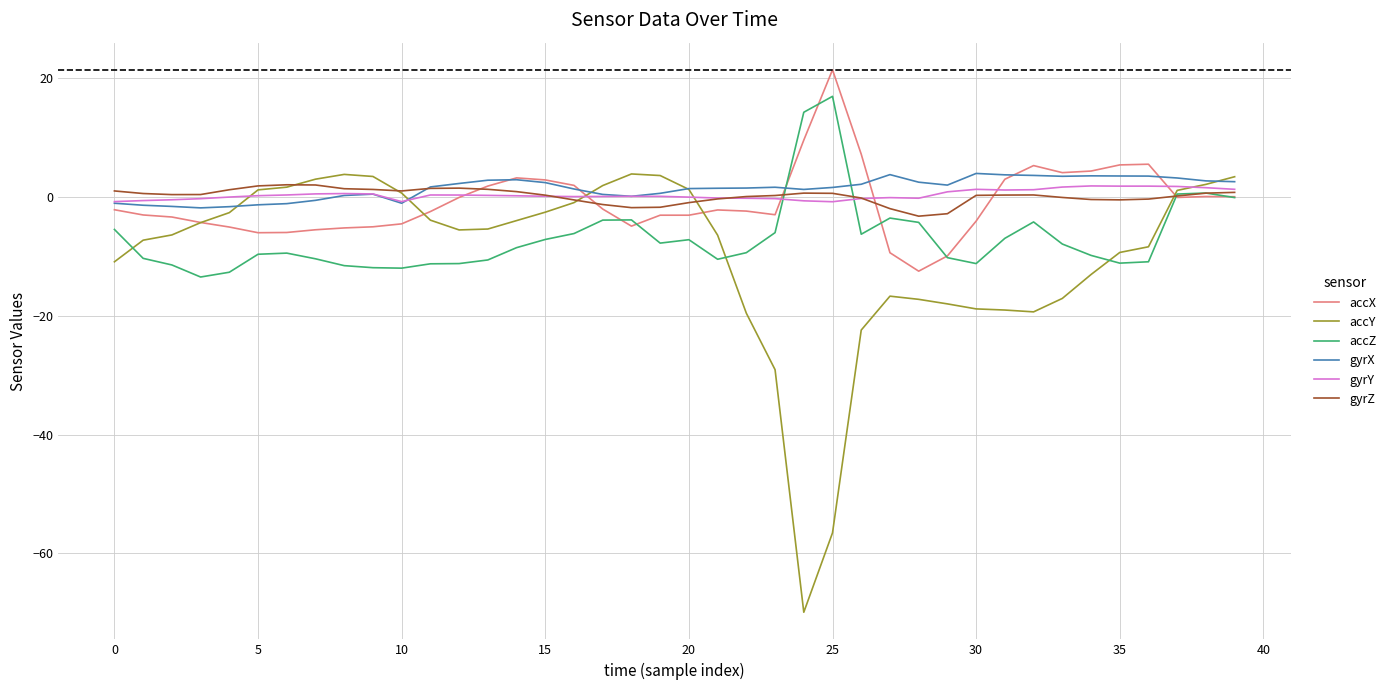

Which series has the widest spread of values?

accY